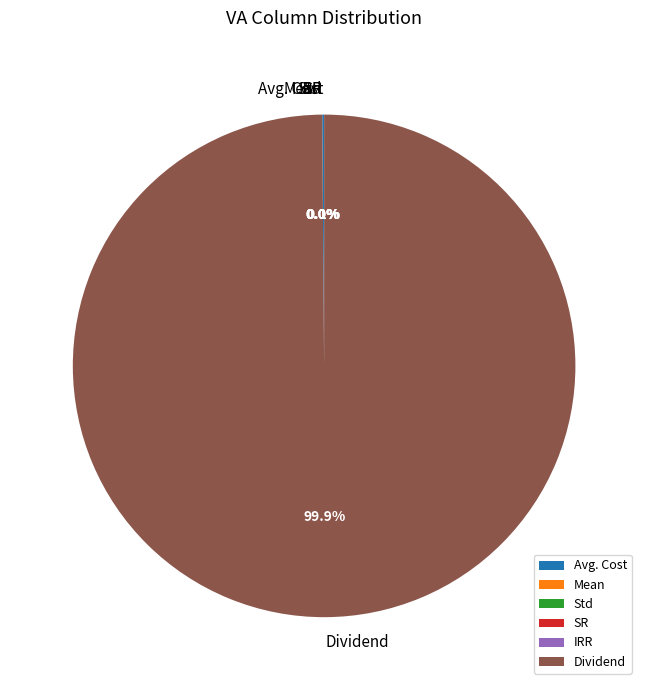

Which category accounts for the majority?

Dividend